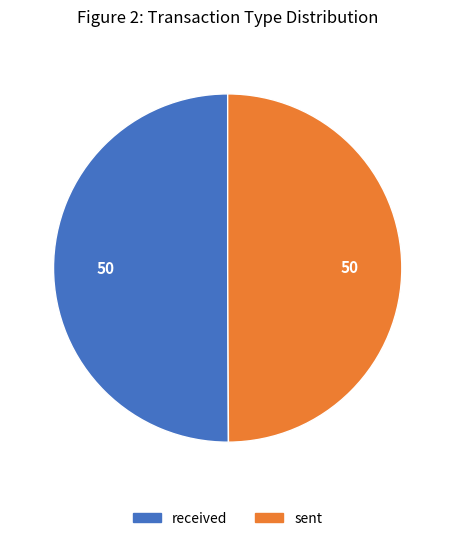

Do received and sent together represent more than half of the pie?

Yes